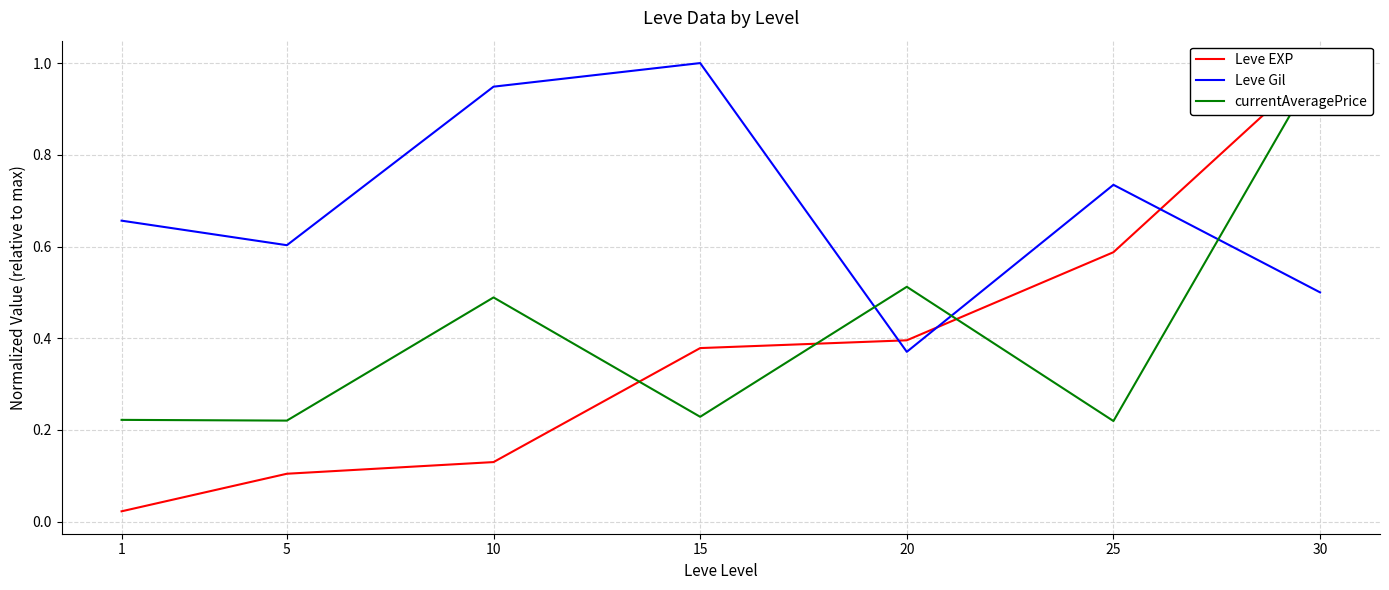

What is the difference between the highest and lowest values at 10?

0.8